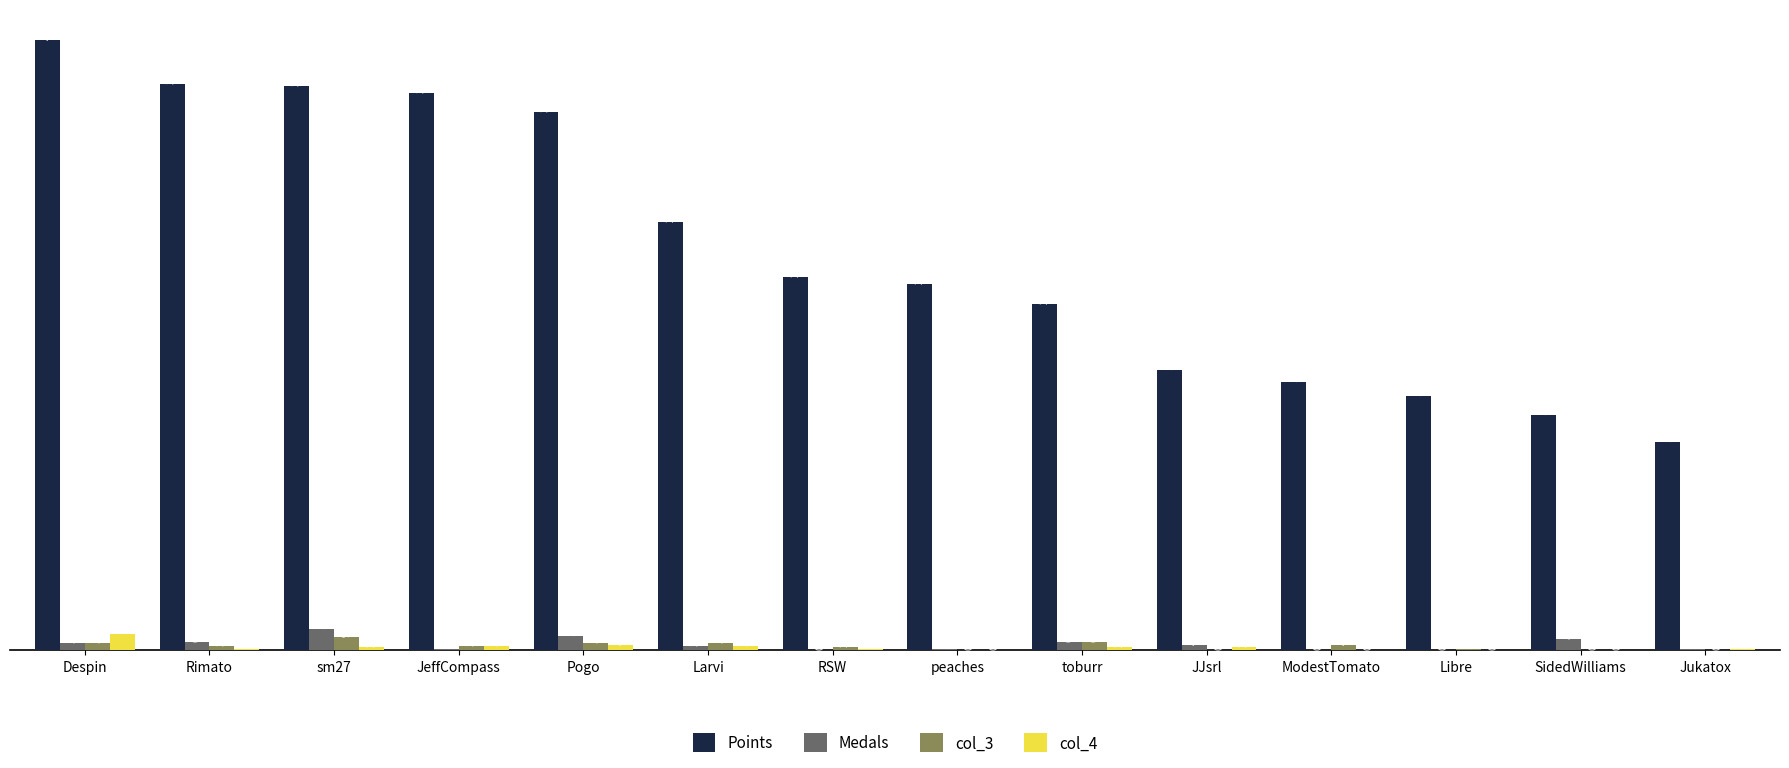

The value of Points at Despin is 425. True or false?

True